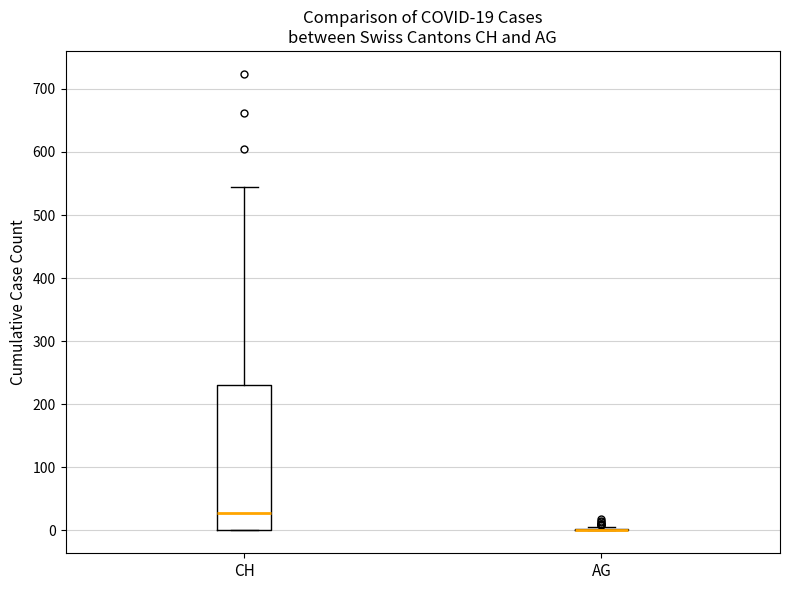

Which box is the tallest, from its lower edge to its upper edge?

CH